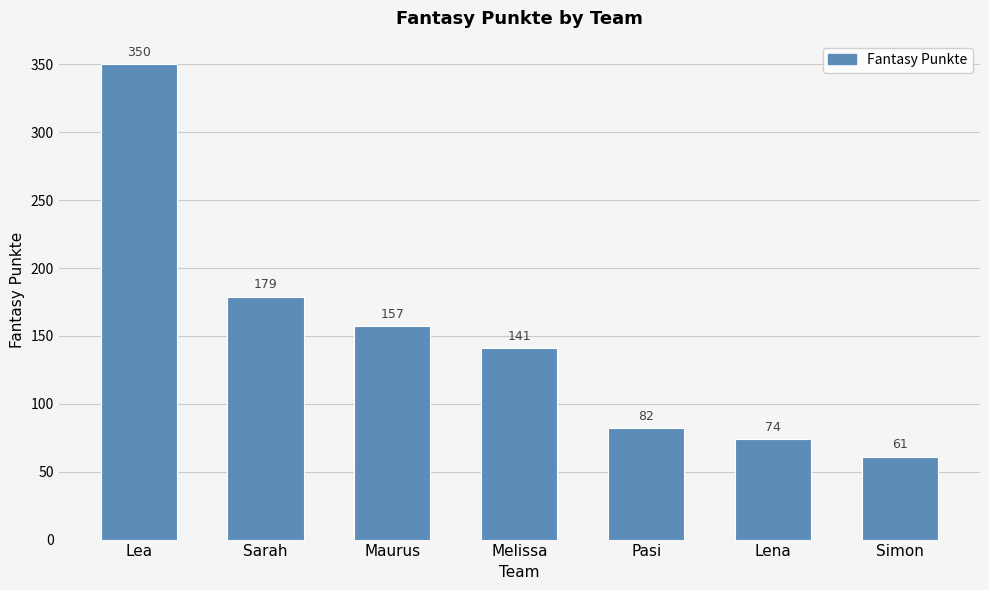

The chart shows a value of 100 at Lea. True or false?

False